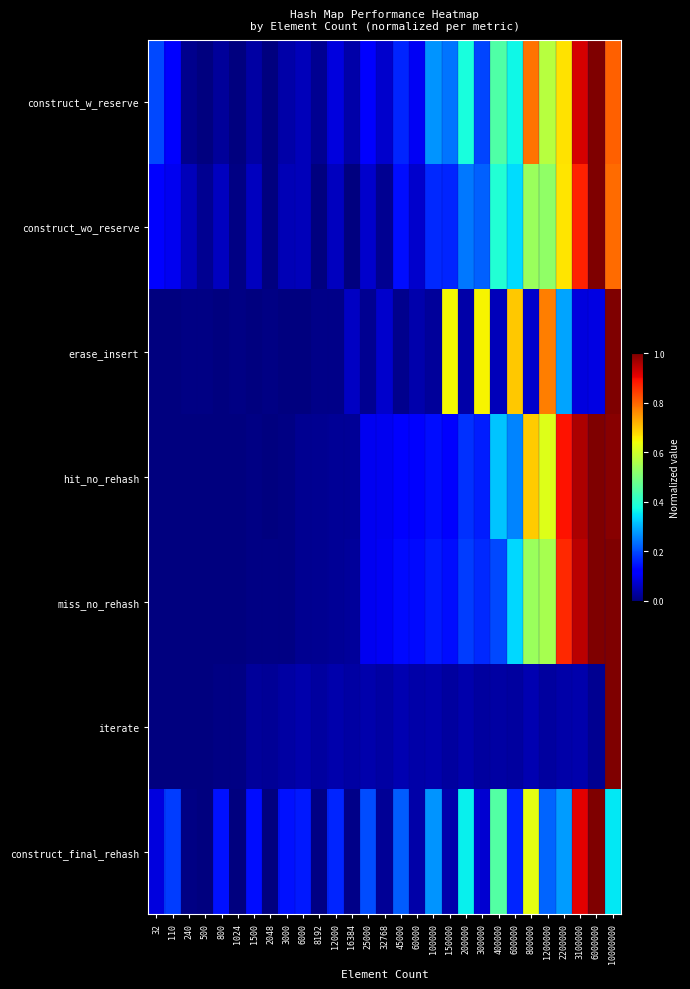

At 25000, list the series in order from largest to smallest.

construct_final_rehash, construct_w_reserve, hit_no_rehash, miss_no_rehash, construct_wo_reserve, iterate, erase_insert